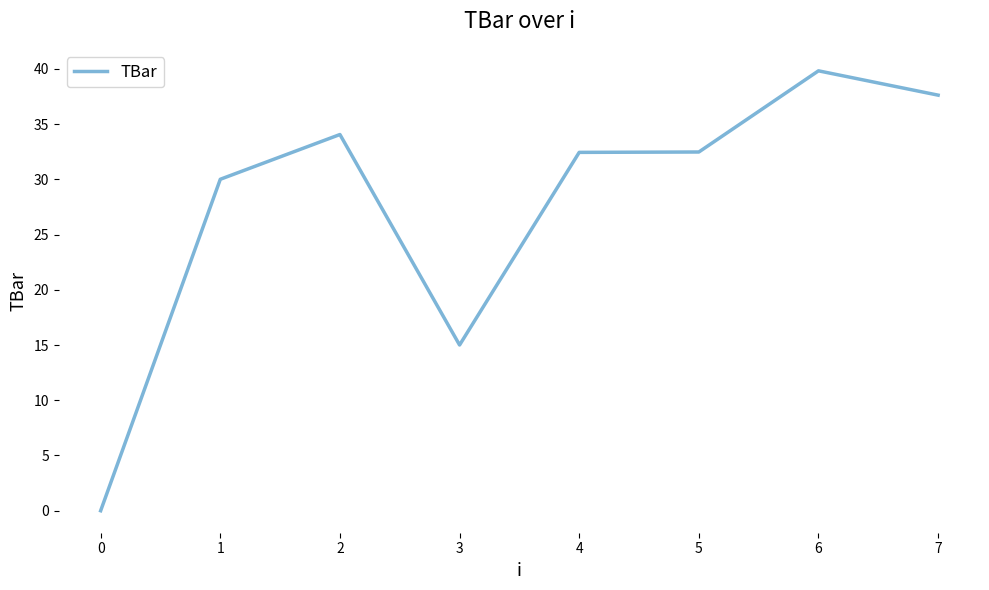

True or false: the data shows 15.0 at 3.

True